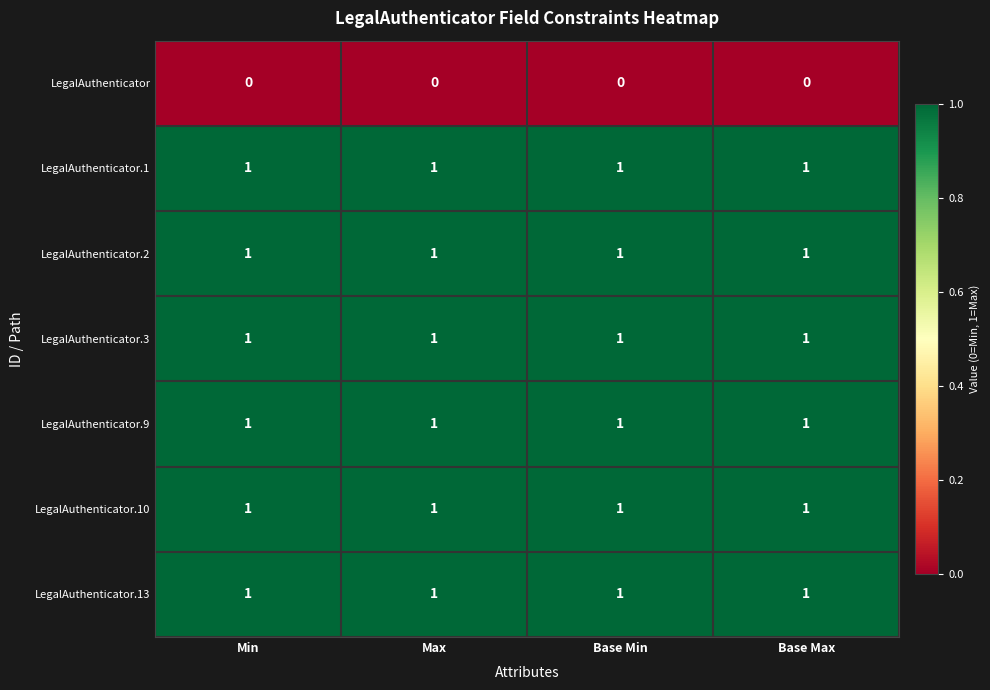

What is the total value across all series at Base Min?

6